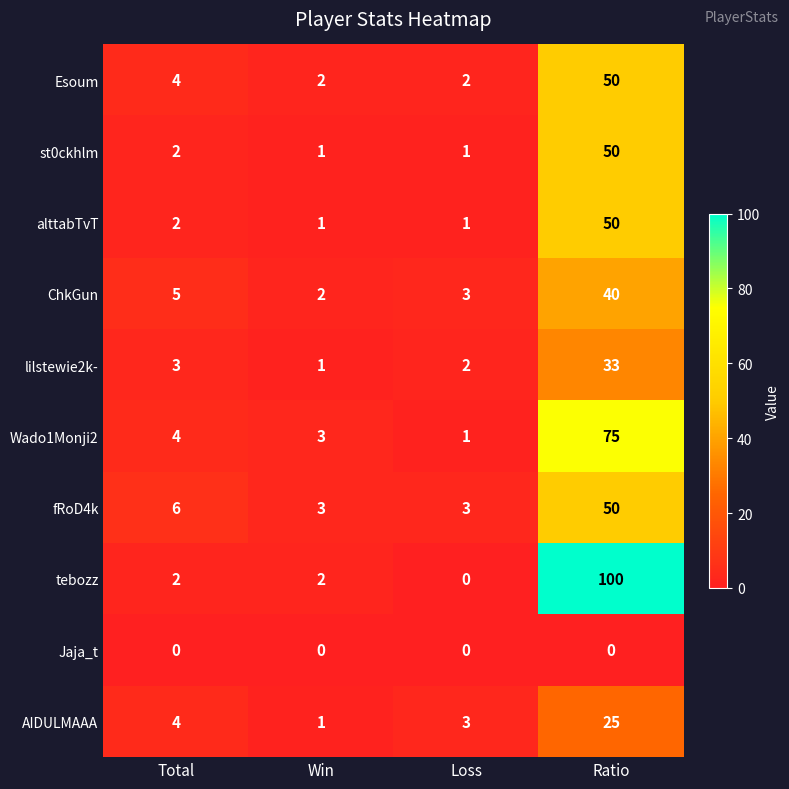

How many series are shown in this chart?

10